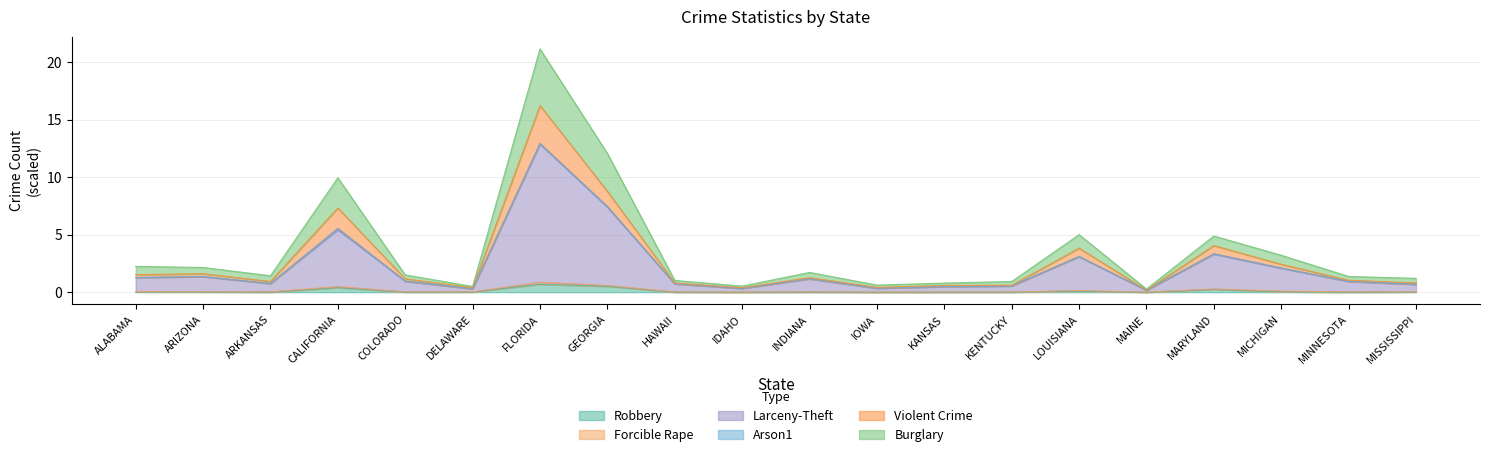

Does the chart have visible grid lines?

Yes